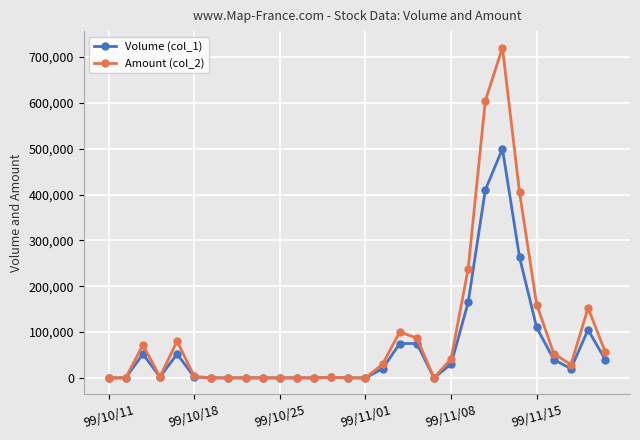

What is the difference between the maximum and minimum values in the Volume (col_1) series?

500000